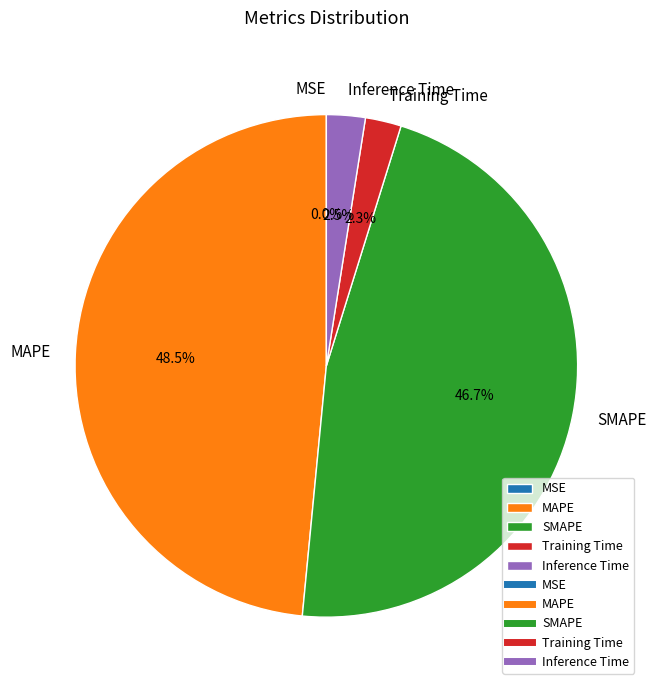

Is there a majority slice in this chart?

No